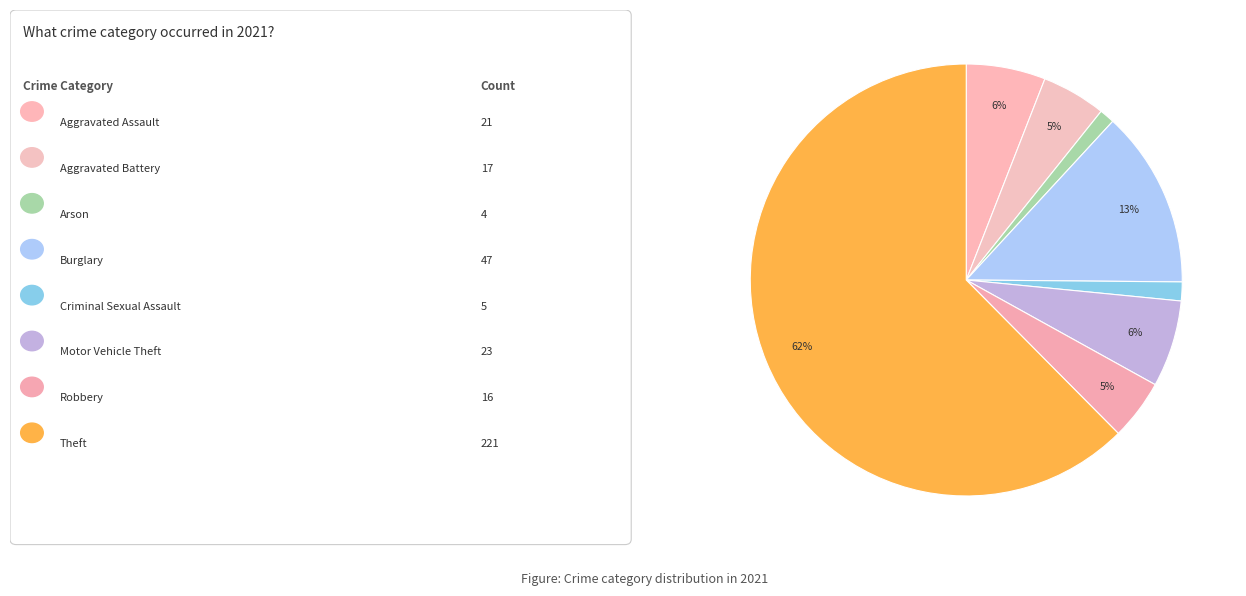

Count the number of slices in the pie.

8